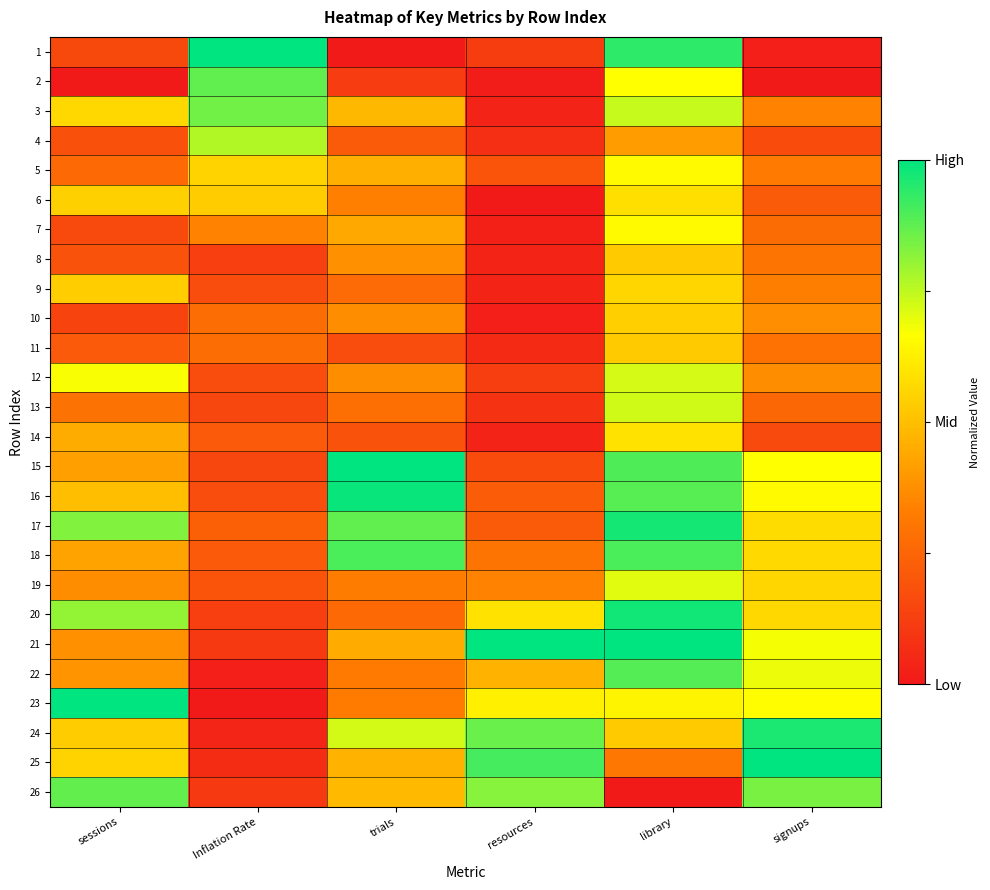

How many categories are shown in the chart?

6